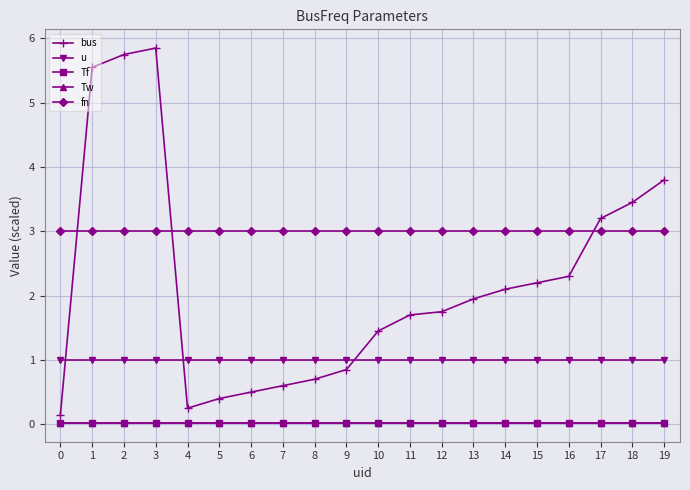

Does the chart have visible grid lines?

Yes